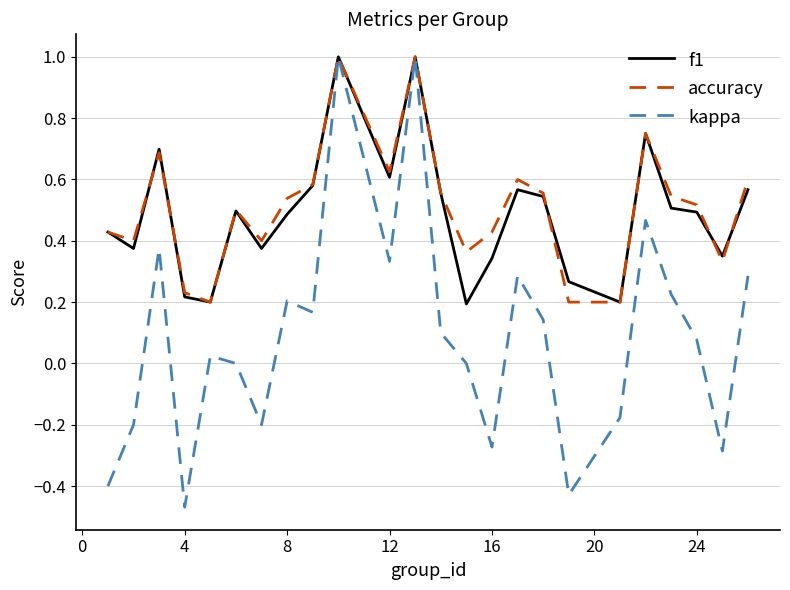

Which series has the widest spread of values?

kappa